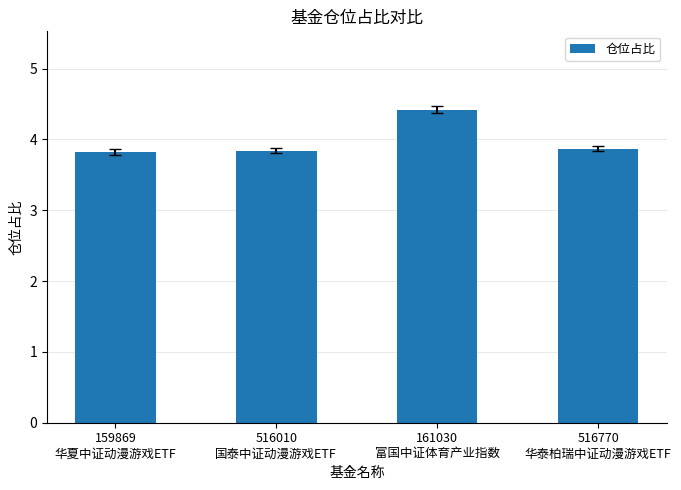

What is the label of the 2nd bar from the right?

161030
富国中证体育产业指数